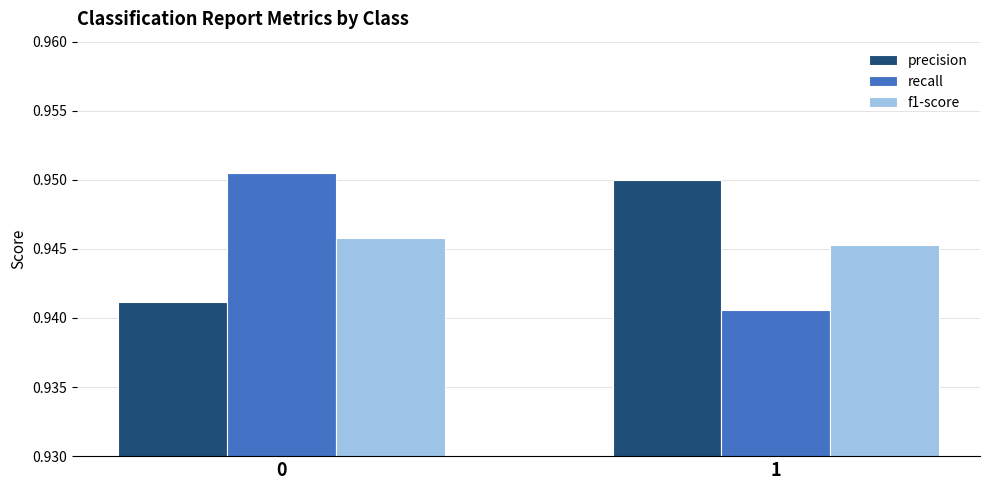

What is the sum of all f1-score values?

1.9